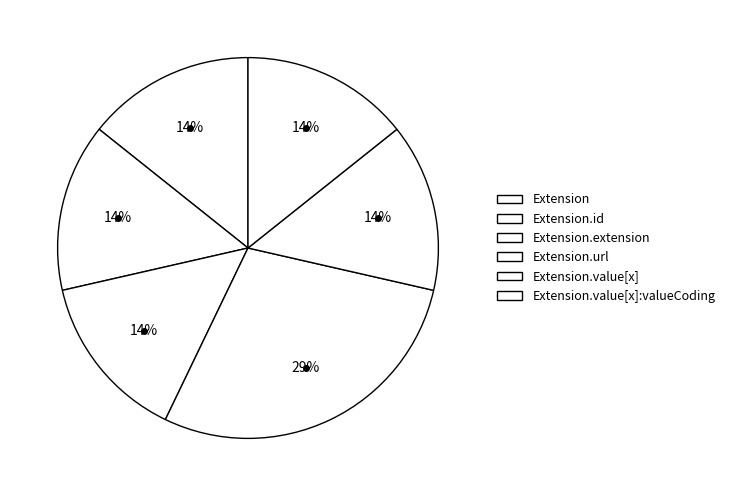

How many segments does this pie chart have?

6